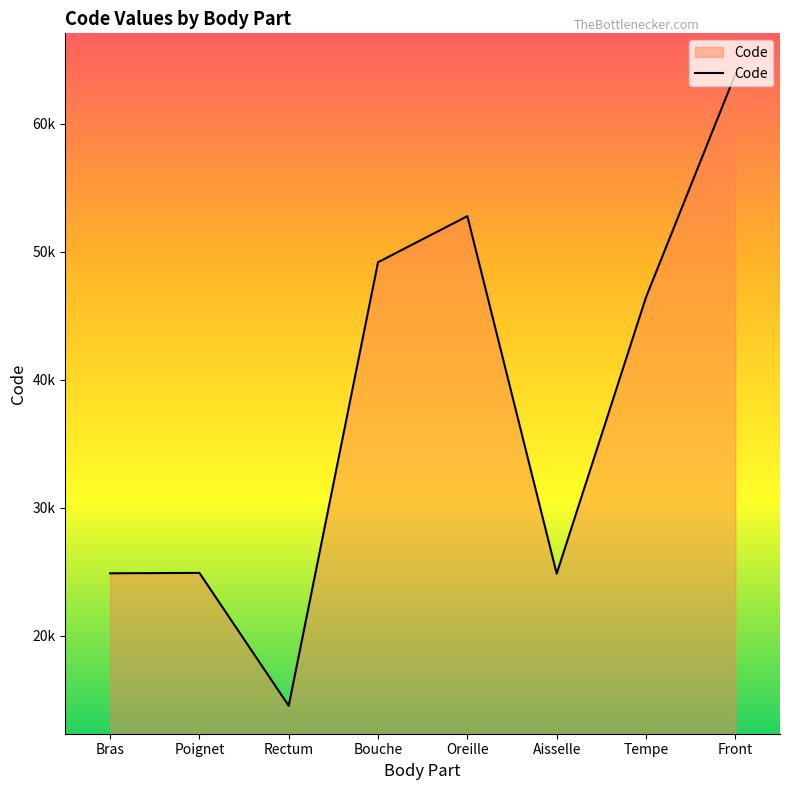

How many data points are above 46450?

3